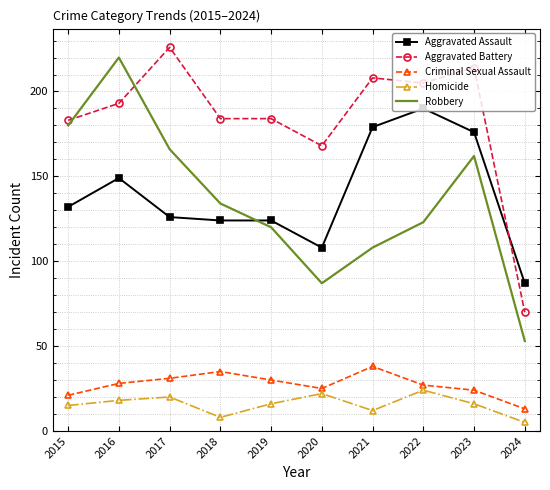

Which label corresponds to the largest value in the chart?

2017